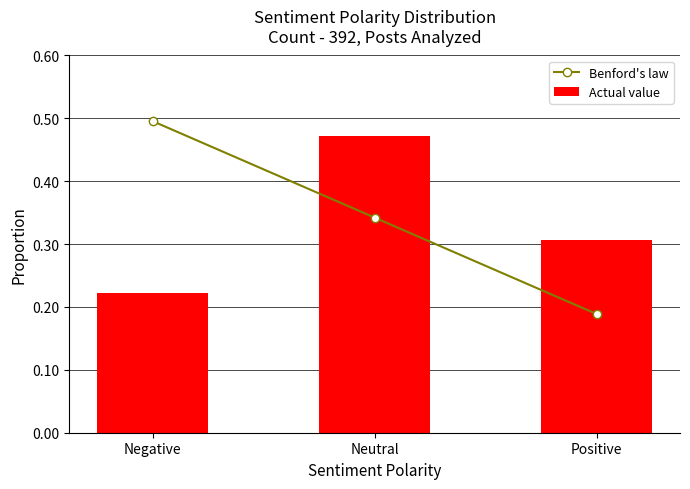

Reading right to left, extract all data points from this chart.

Benford's law: Positive=0.2	Neutral=0.3	Negative=0.5
Actual value: Positive=0.3	Neutral=0.5	Negative=0.2